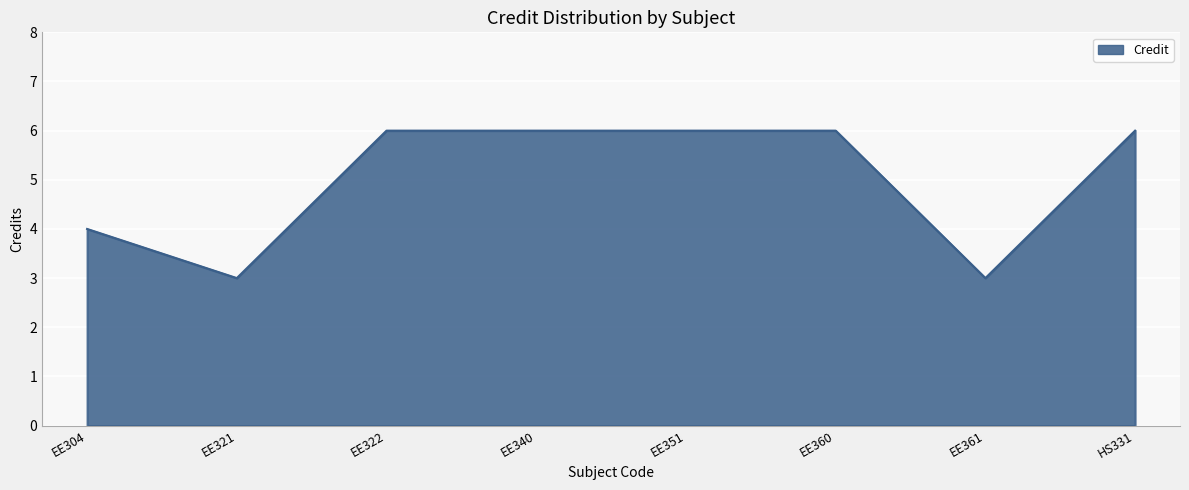

At which category does the chart reach its minimum across all series?

EE321